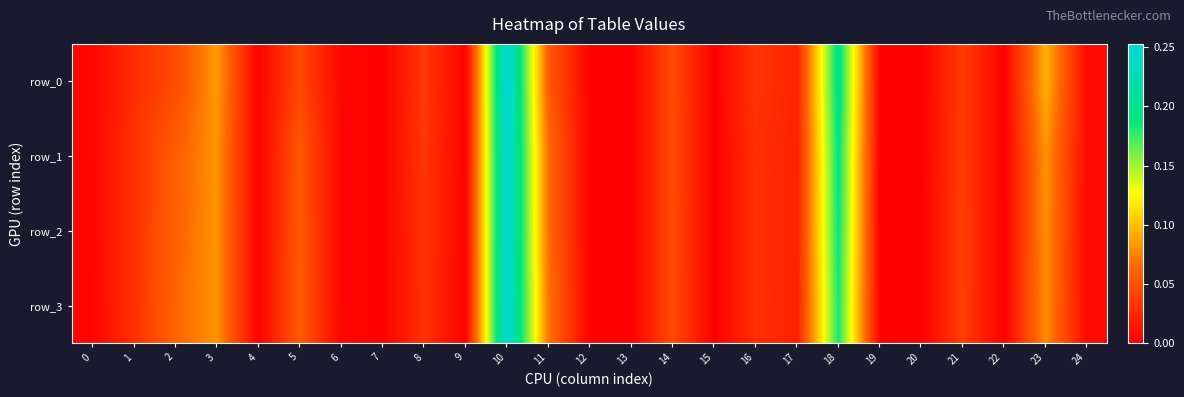

What is the maximum value shown in the chart?

0.3